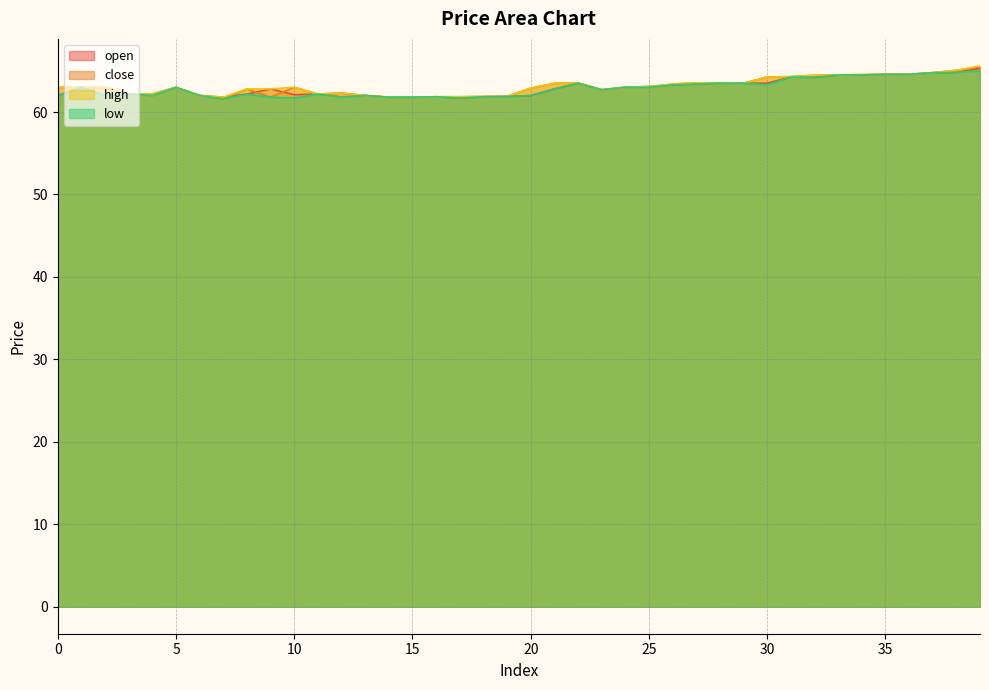

True or false: low and open intersect in this chart.

False